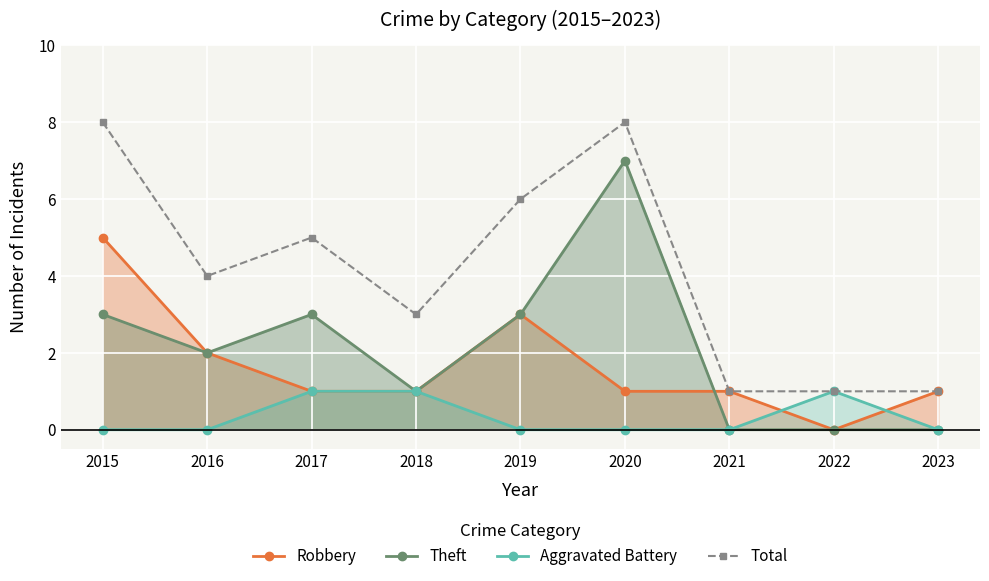

Is the value of Aggravated Battery at 2017 greater than the value of Total at 2015?

No